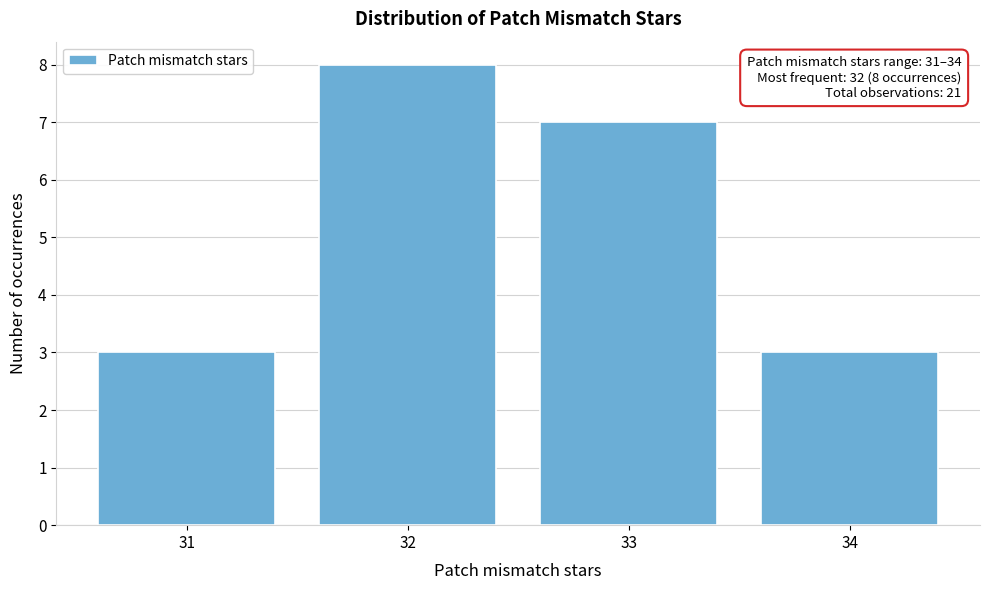

Reading left to right, what are all the values shown in this chart?

3	8	7	3